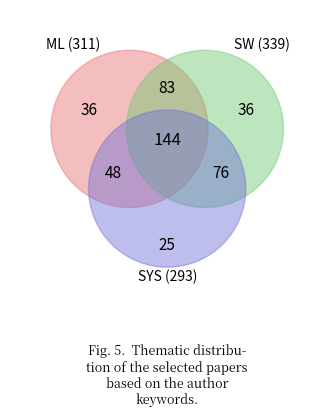

Does any single category account for the majority?

No